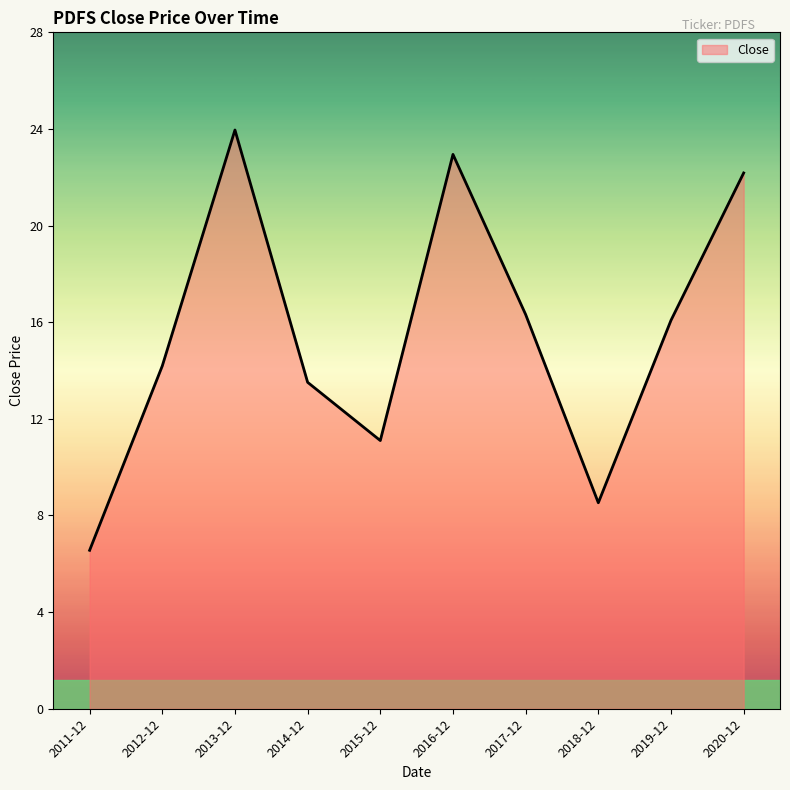

Is it true that the value at 2014-12 is 13.5?

True